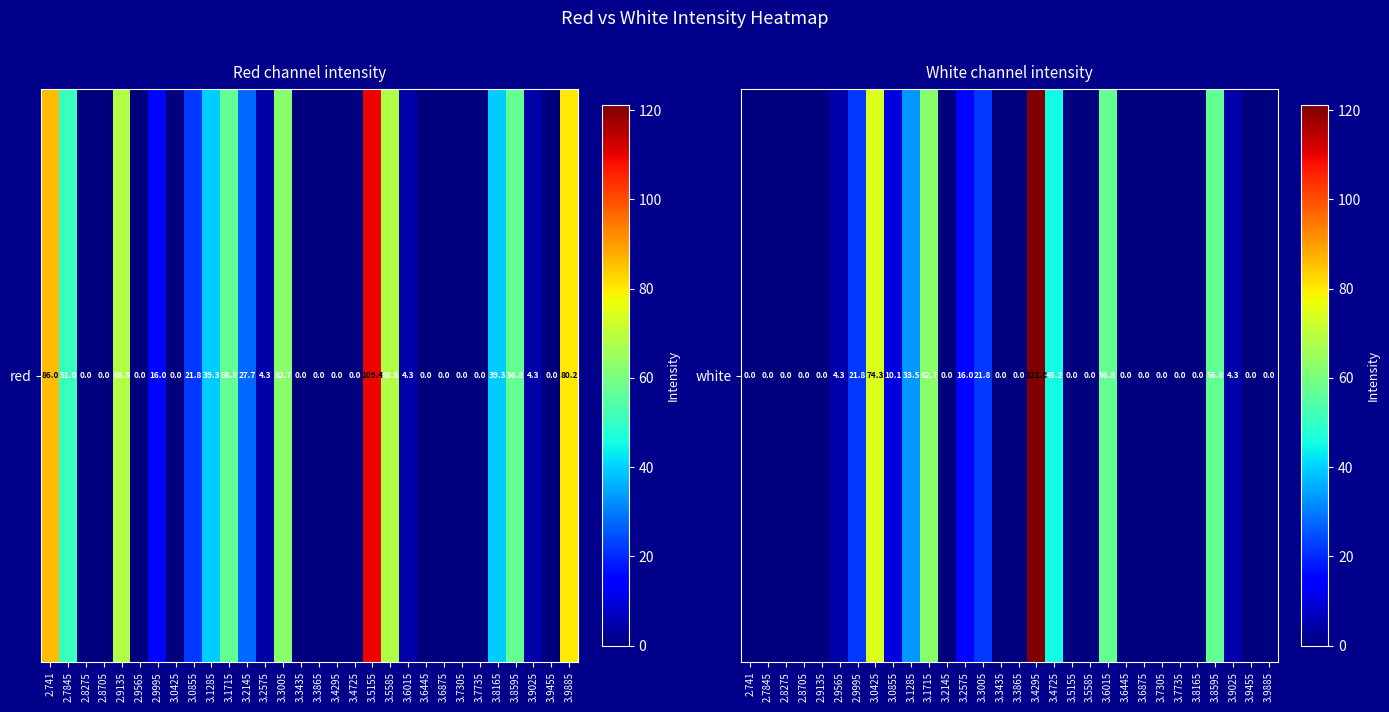

List the labels in order of value, largest first.

3.4295, 3.0425, 3.1715, 3.6015, 3.8595, 3.4725, 3.1285, 2.9995, 3.3005, 3.2575, 3.0855, 2.9565, 3.9025, 2.741, 2.7845, 2.8275, 2.8705, 2.9135, 3.2145, 3.3435, 3.3865, 3.5155, 3.5585, 3.6445, 3.6875, 3.7305, 3.7735, 3.8165, 3.9455, 3.9885